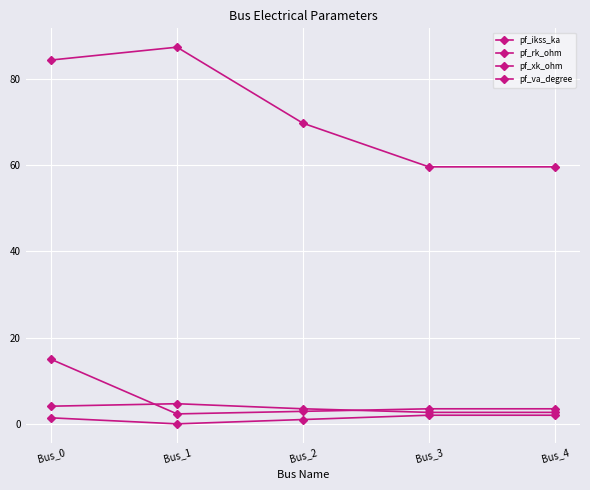

At which category is the sum across all series the highest?

Bus_0